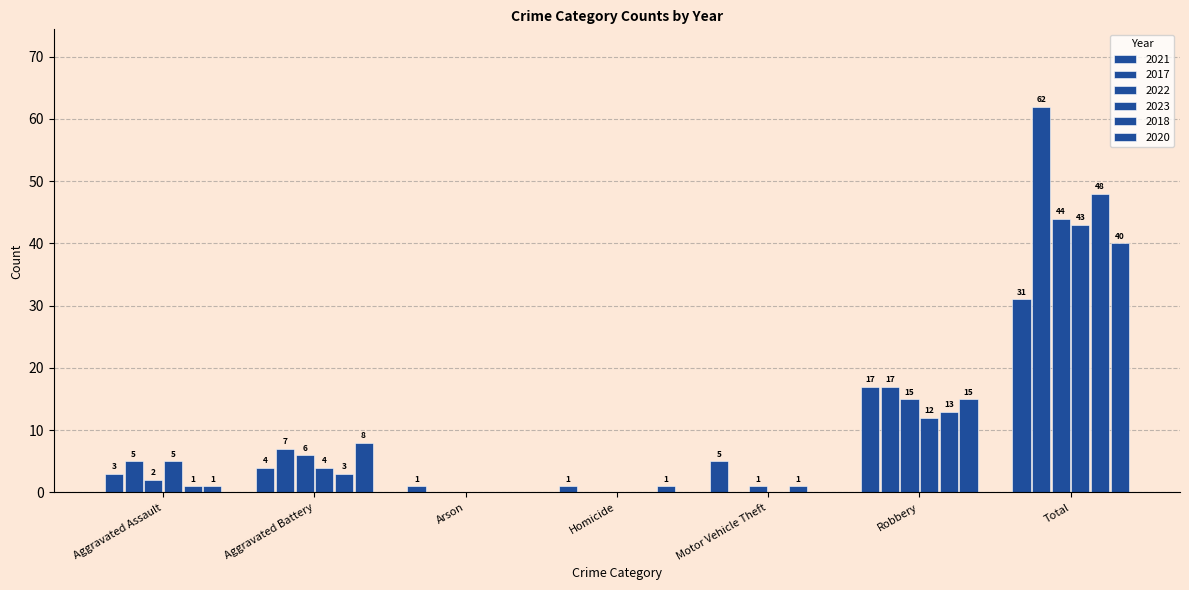

Are the bars horizontal?

No